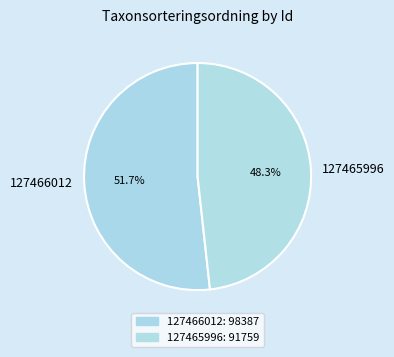

To the nearest percent, what portion does 127466012 represent?

52%